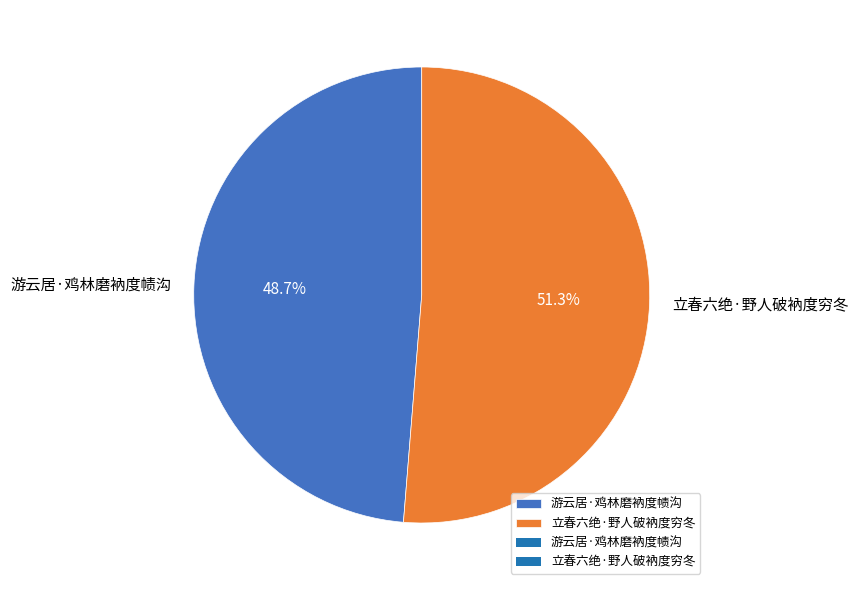

True or false: 游云居·鸡林磨衲度帻沟 accounts for 40% of the total.

False